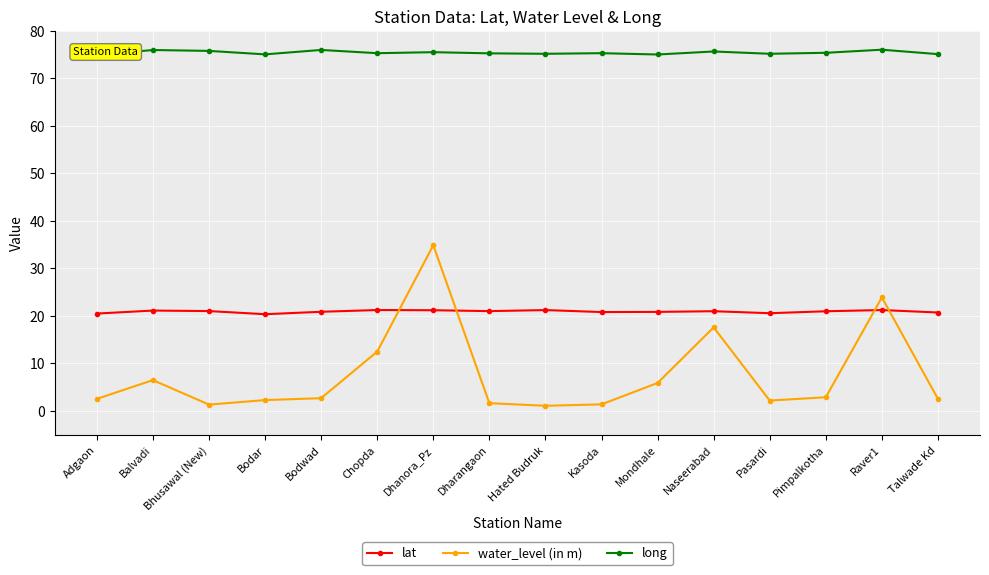

Reading left to right, what are all the values shown in this chart?

lat: Adgaon=20.5	Balvadi=21.1	Bhusawal (New)=21.0	Bodar=20.4	Bodwad=20.9	Chopda=21.2	Dhanora_Pz=21.2	Dharangaon=21.0	Hated Budruk=21.2	Kasoda=20.8	Mondhale=20.9	Naseerabad=21.0	Pasardi=20.6	Pimpalkotha=21.0	Raver1=21.2	Talwade Kd=20.7
water_level (in m): Adgaon=2.5	Balvadi=6.5	Bhusawal (New)=1.4	Bodar=2.3	Bodwad=2.7	Chopda=12.5	Dhanora_Pz=34.9	Dharangaon=1.6	Hated Budruk=1.1	Kasoda=1.4	Mondhale=5.9	Naseerabad=17.6	Pasardi=2.2	Pimpalkotha=2.9	Raver1=23.9	Talwade Kd=2.5
long: Adgaon=74.9	Balvadi=76.0	Bhusawal (New)=75.8	Bodar=75.1	Bodwad=76.0	Chopda=75.3	Dhanora_Pz=75.5	Dharangaon=75.3	Hated Budruk=75.2	Kasoda=75.3	Mondhale=75.0	Naseerabad=75.7	Pasardi=75.2	Pimpalkotha=75.4	Raver1=76.0	Talwade Kd=75.1